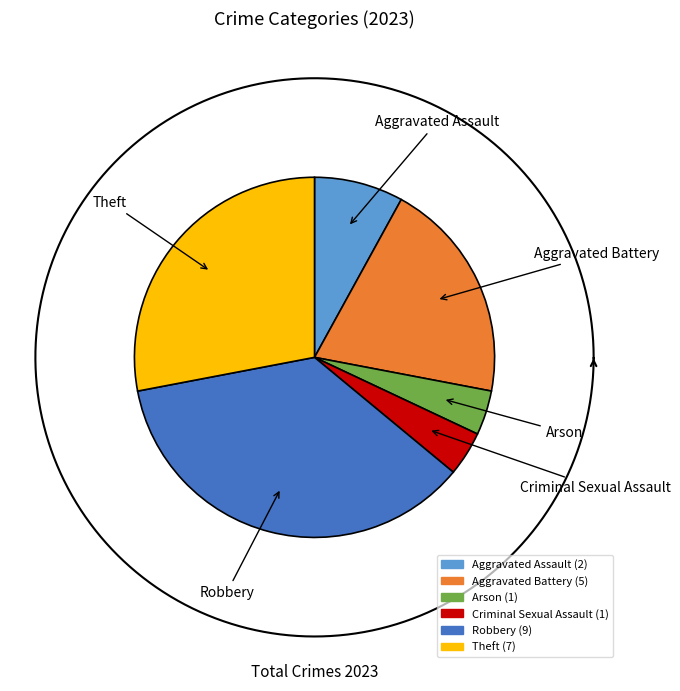

Is it true that Robbery is 36% of the pie?

True